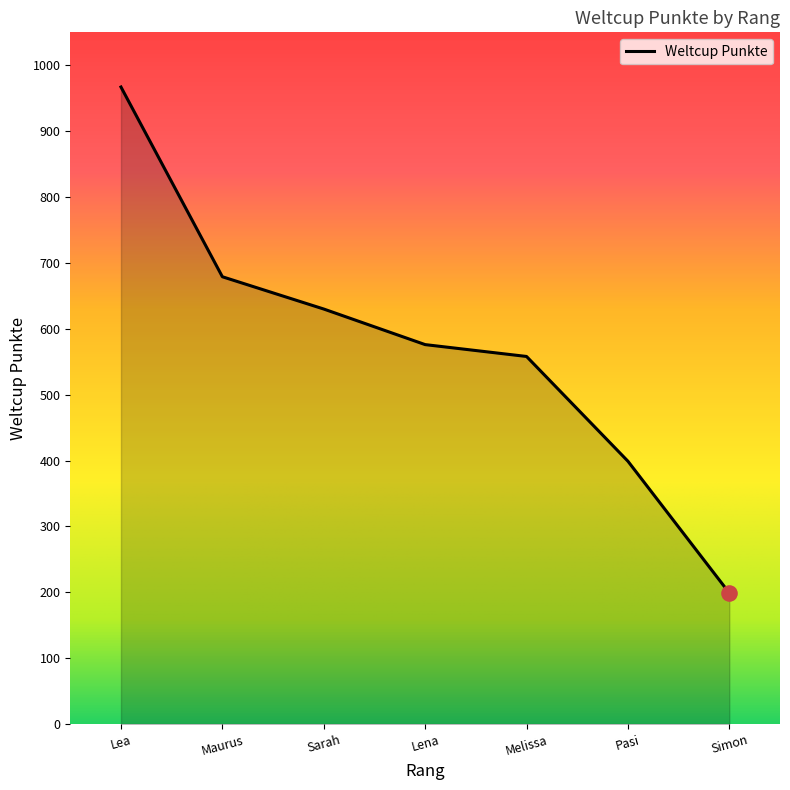

Which has a higher value, Sarah or Maurus?

Maurus